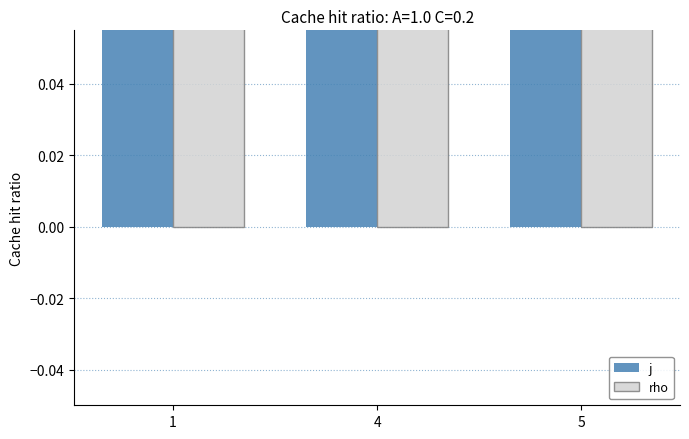

How many series are shown in this chart?

2